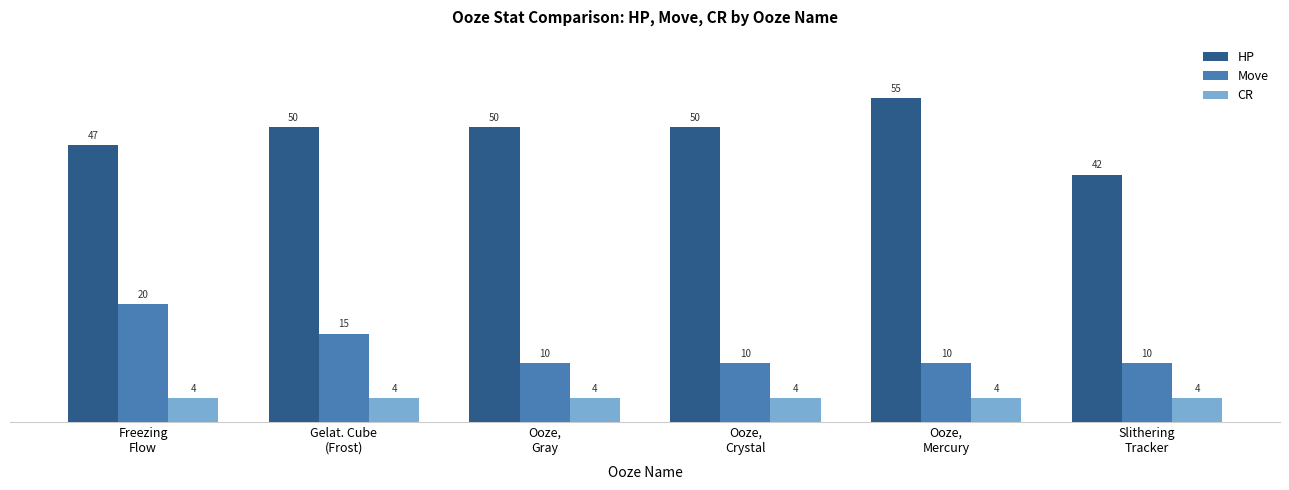

Reading left to right, extract all data points from this chart.

HP: 47	50	50	50	55	42
Move: 20	15	10	10	10	10
CR: 4	4	4	4	4	4